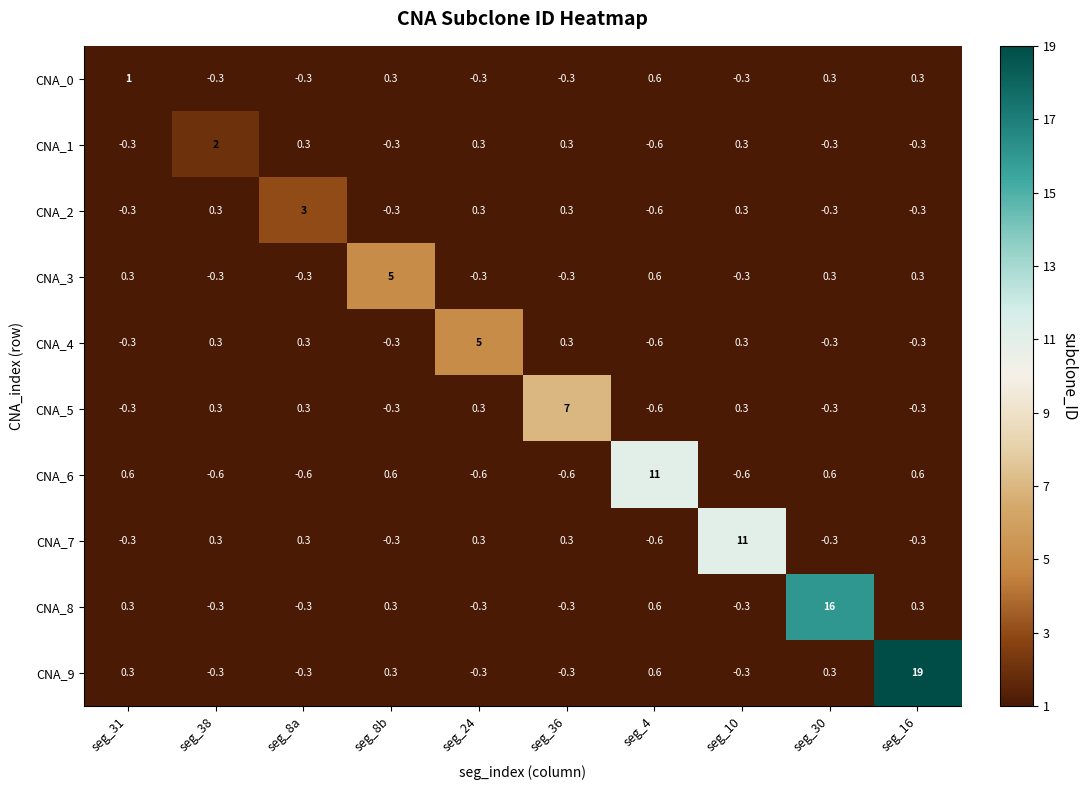

How many positive values does the CNA_0 series have?

5